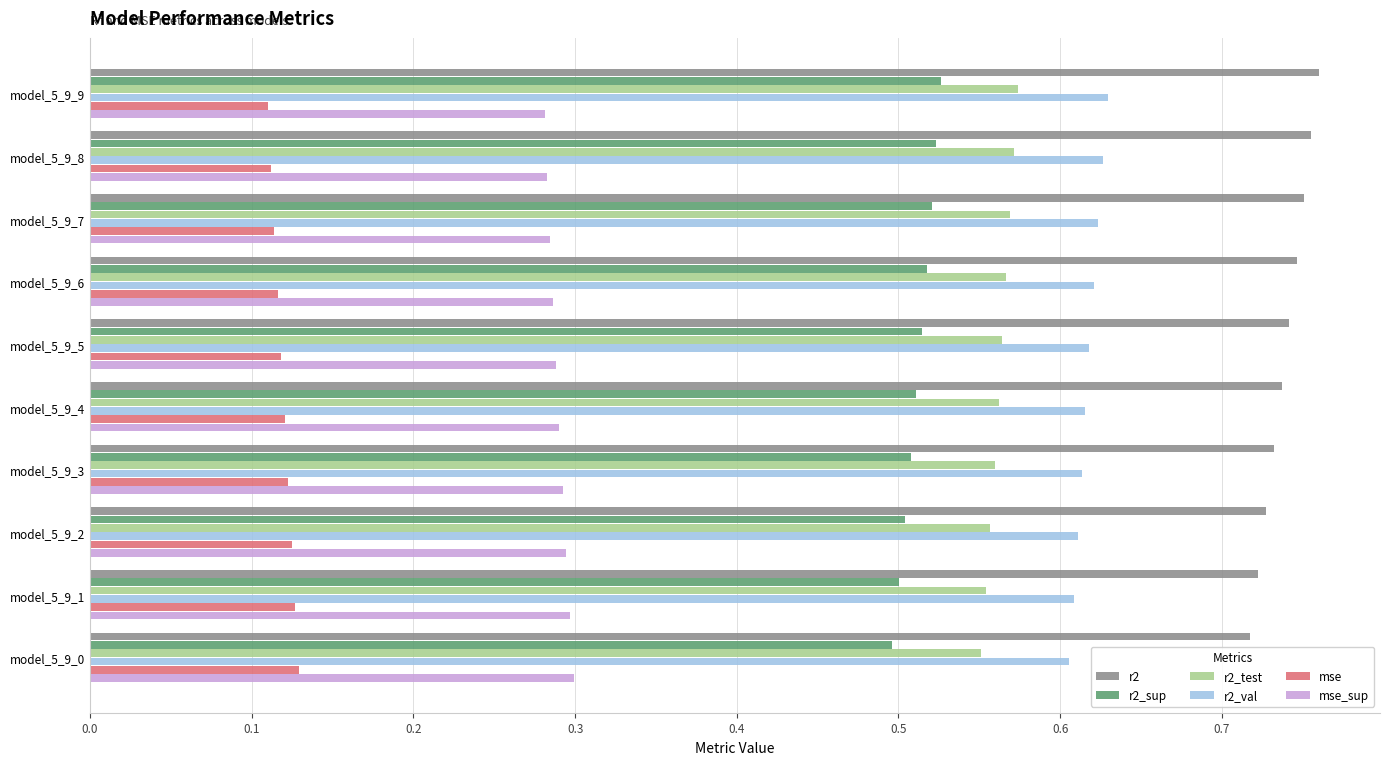

The r2_sup series shows 0.8 at model_5_9_3. True or false?

False